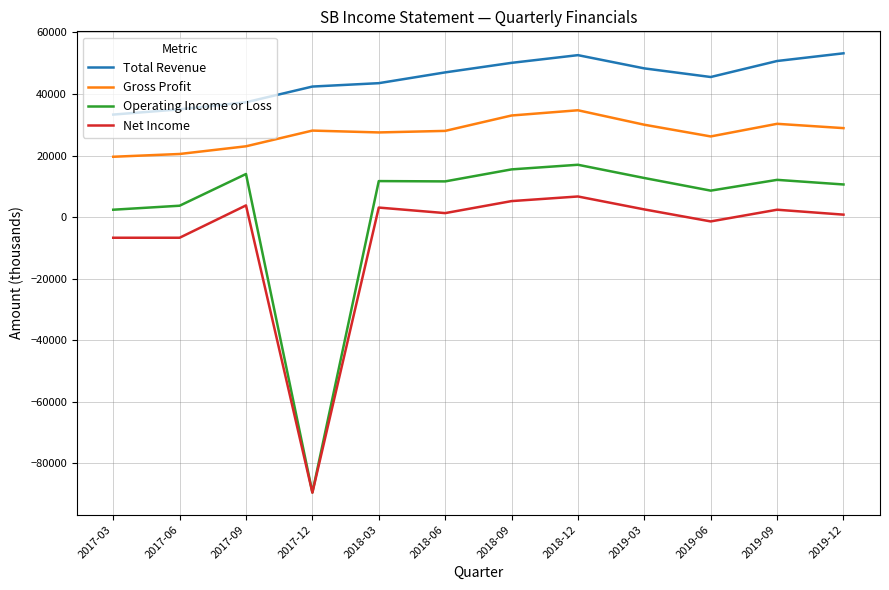

What is the sum of the Gross Profit values at 2018-09 and 2018-06?

61000